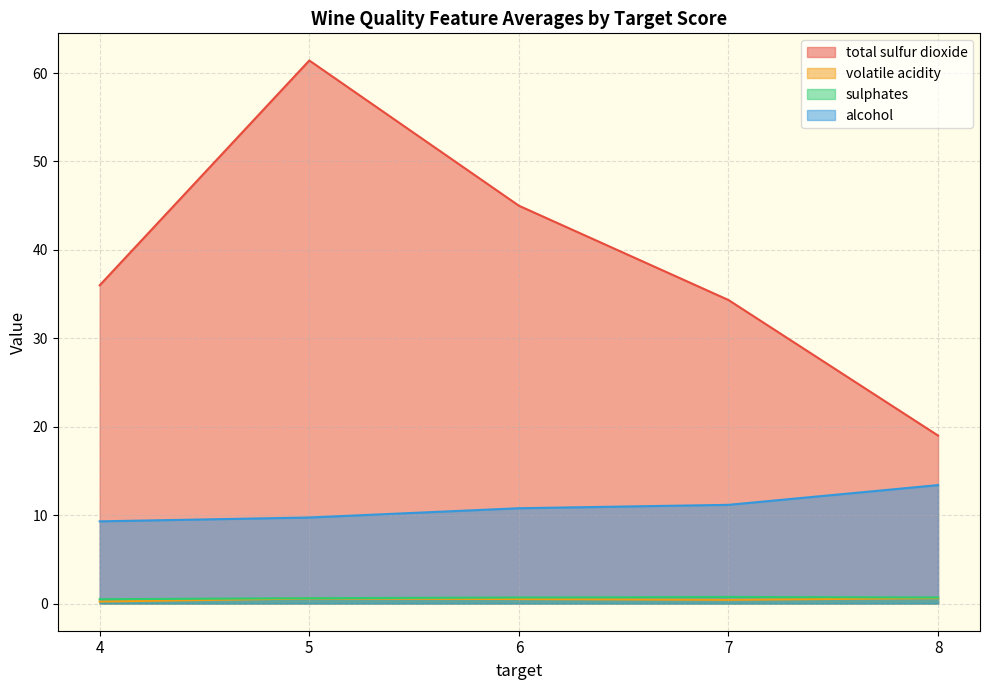

At which category does sulphates reach its first local valley?

5